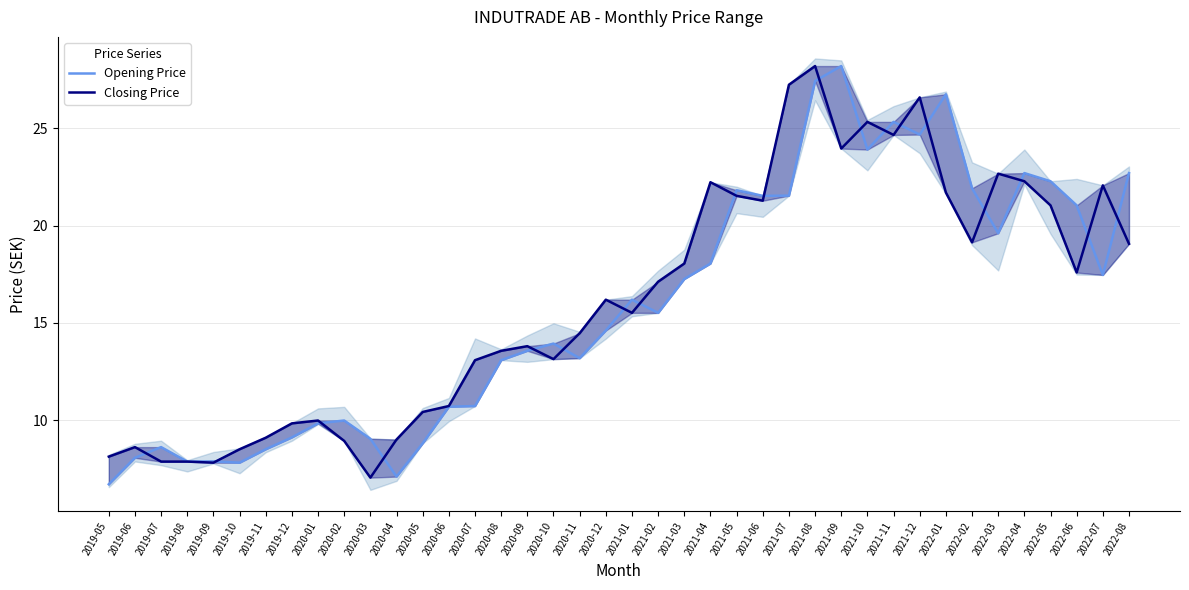

At how many categories does at least one series exceed 14?

22